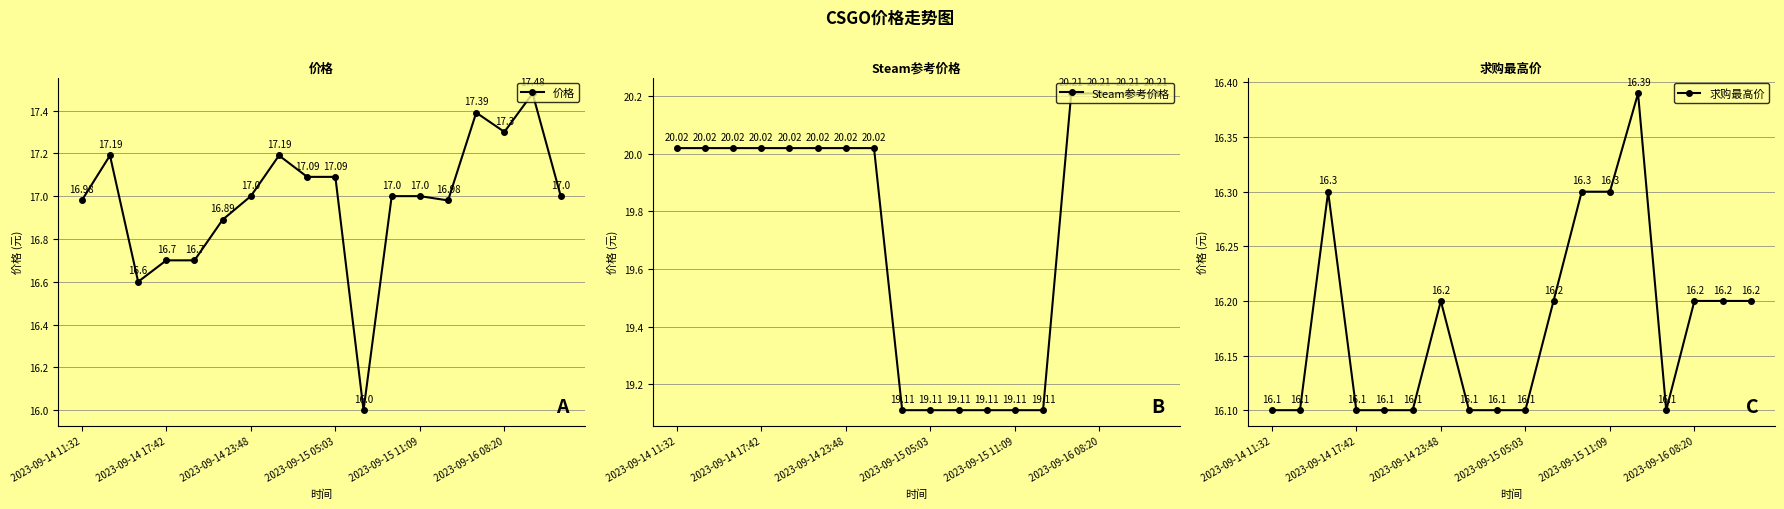

What is the spread (max minus min) of values at 11?

2.8